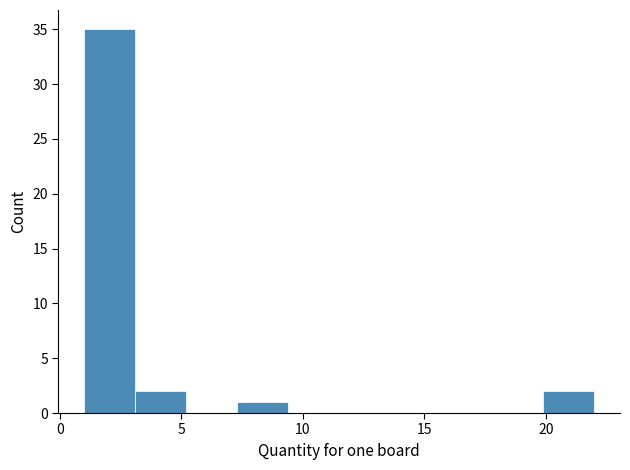

What is the height of the bar covering 19.9 to 22.0 on the x-axis? Neither the bar edges nor the heights are printed on the chart, so give them approximately, as read against the axes.

2